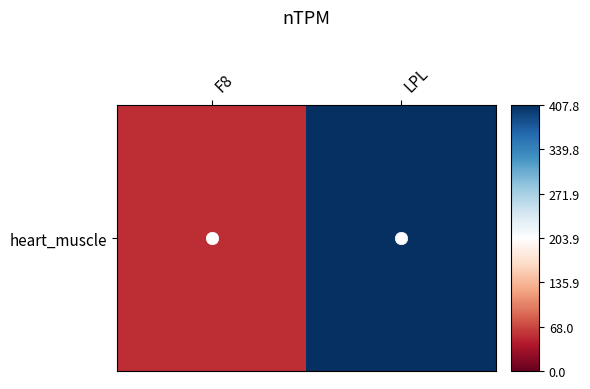

Rank the categories by value from lowest to highest.

F8, LPL